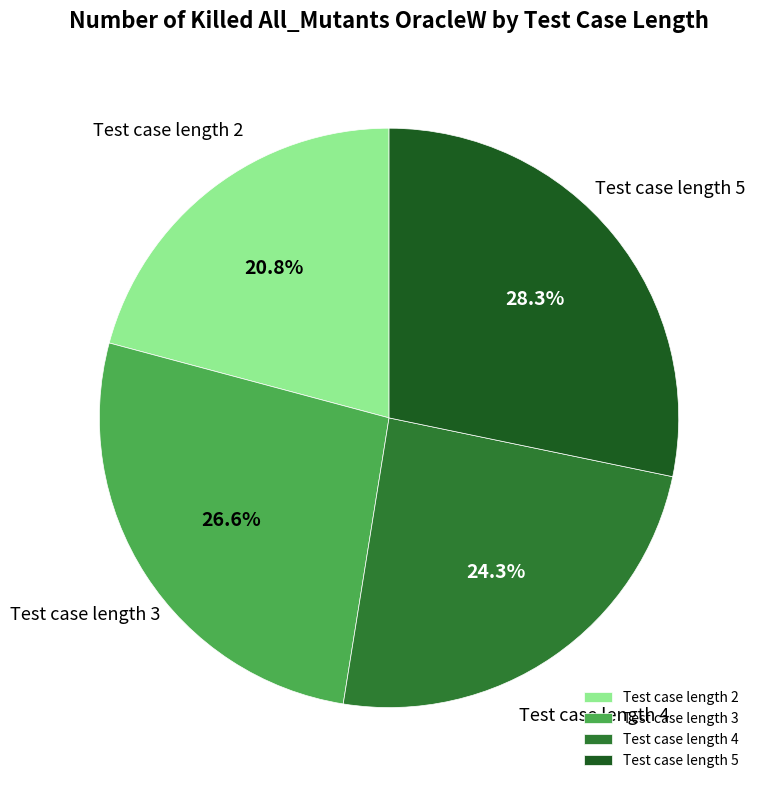

Between Test case length 5 and Test case length 3, which is larger?

Test case length 5